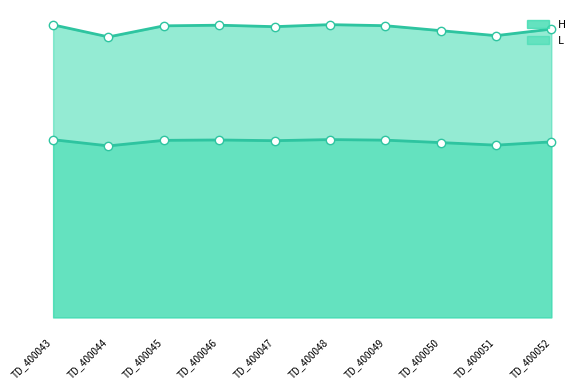

Does the chart have visible grid lines?

No